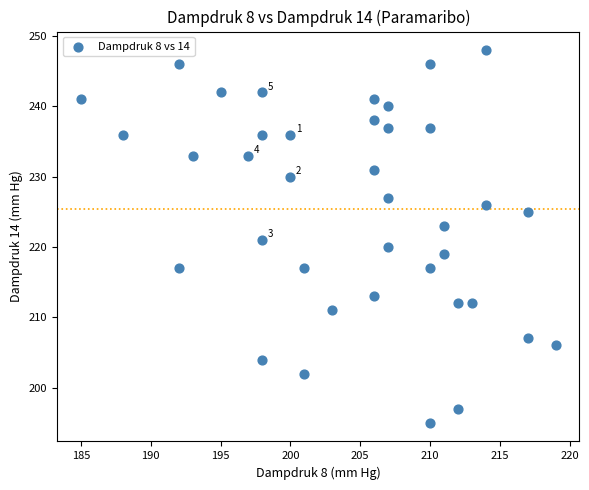

What is the range of Y values (max minus min)?

53